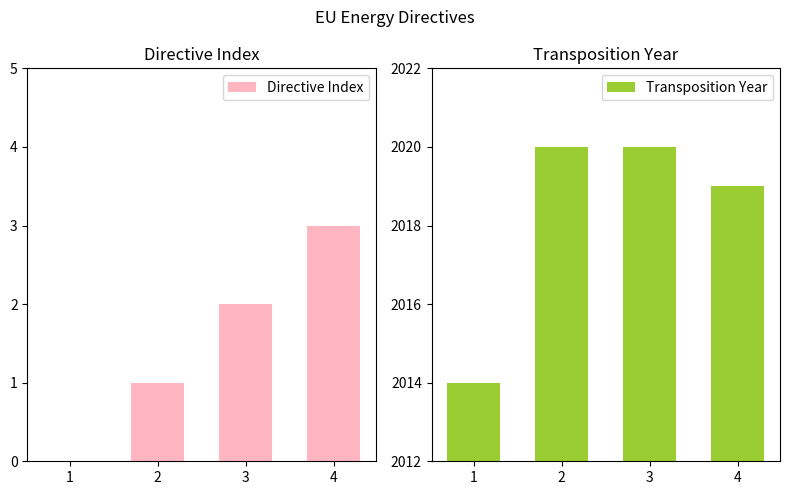

Count the number of categories in the chart.

4